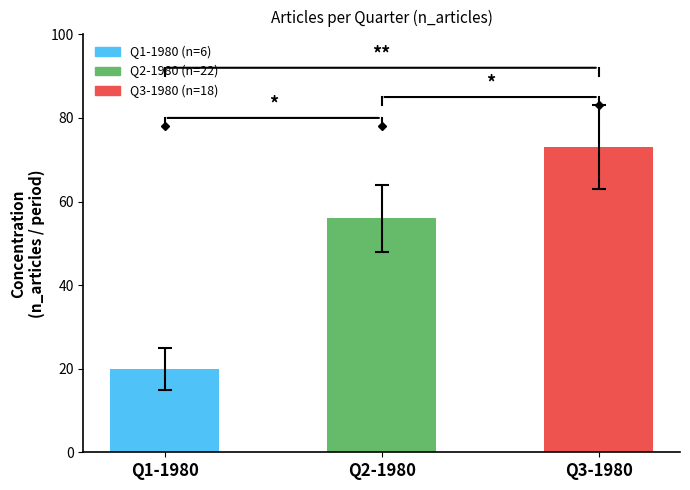

Rank the categories by value from highest to lowest.

Q3-1980, Q2-1980, Q1-1980